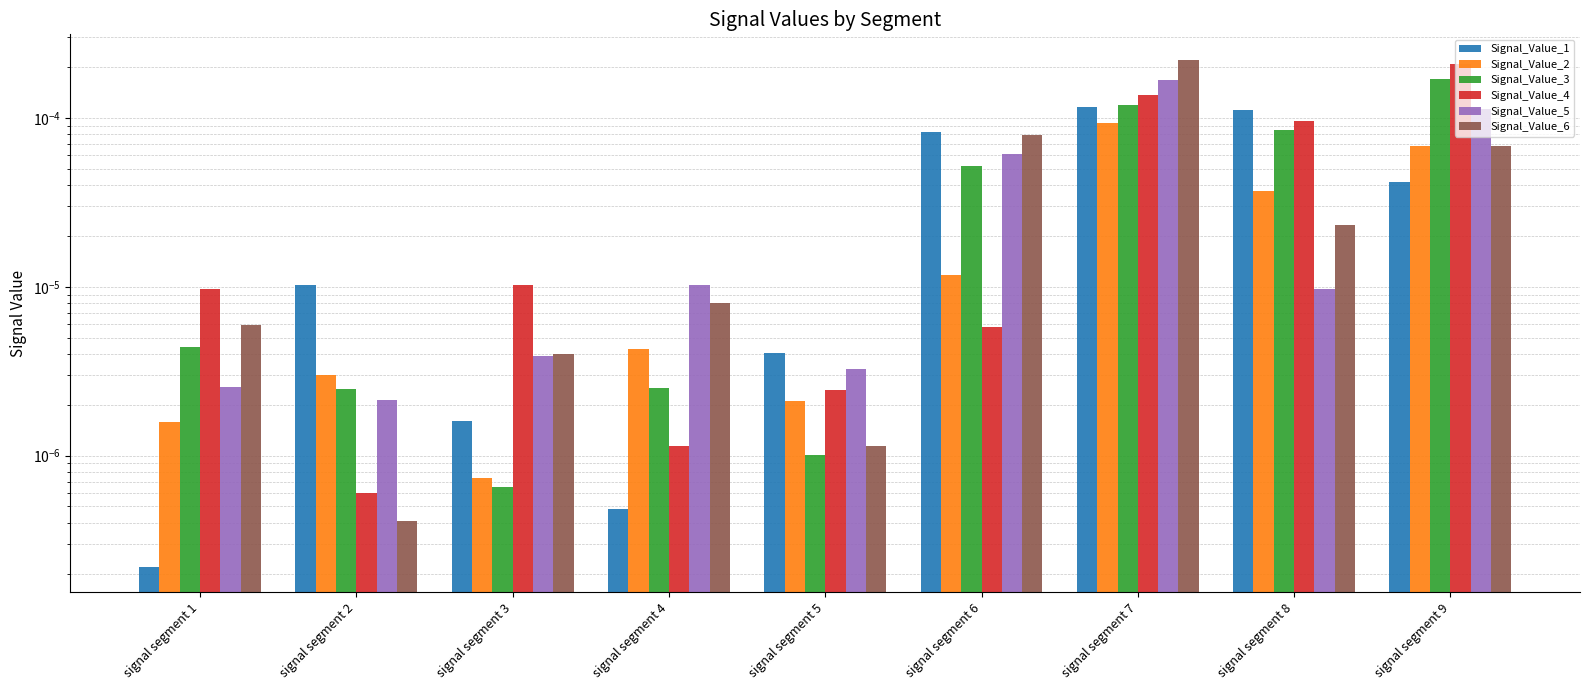

At how many categories does at least one series exceed 0?

9